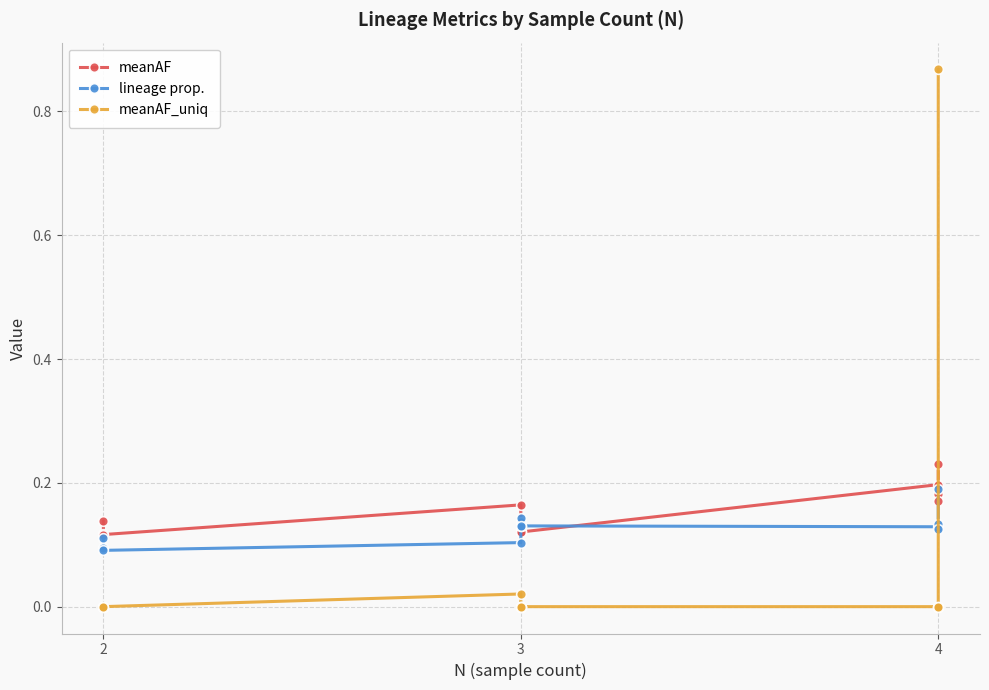

The value of meanAF_uniq at 3 is 0.0. True or false?

True